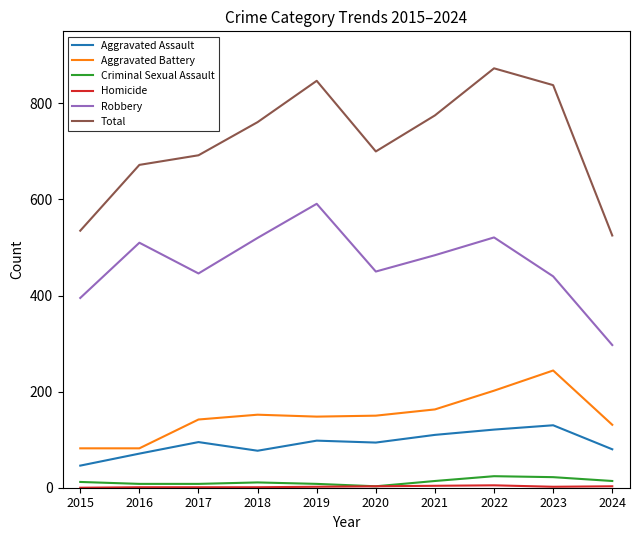

The value of Criminal Sexual Assault at 2023 is 22. True or false?

True